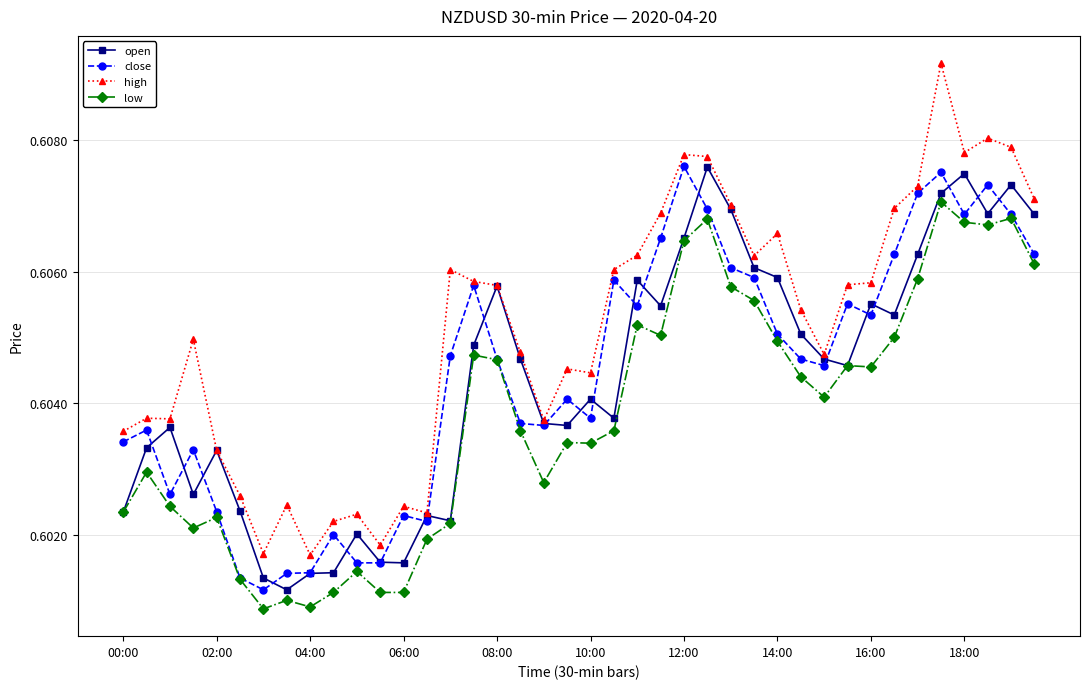

Does the chart display data point markers on the line(s)?

Yes